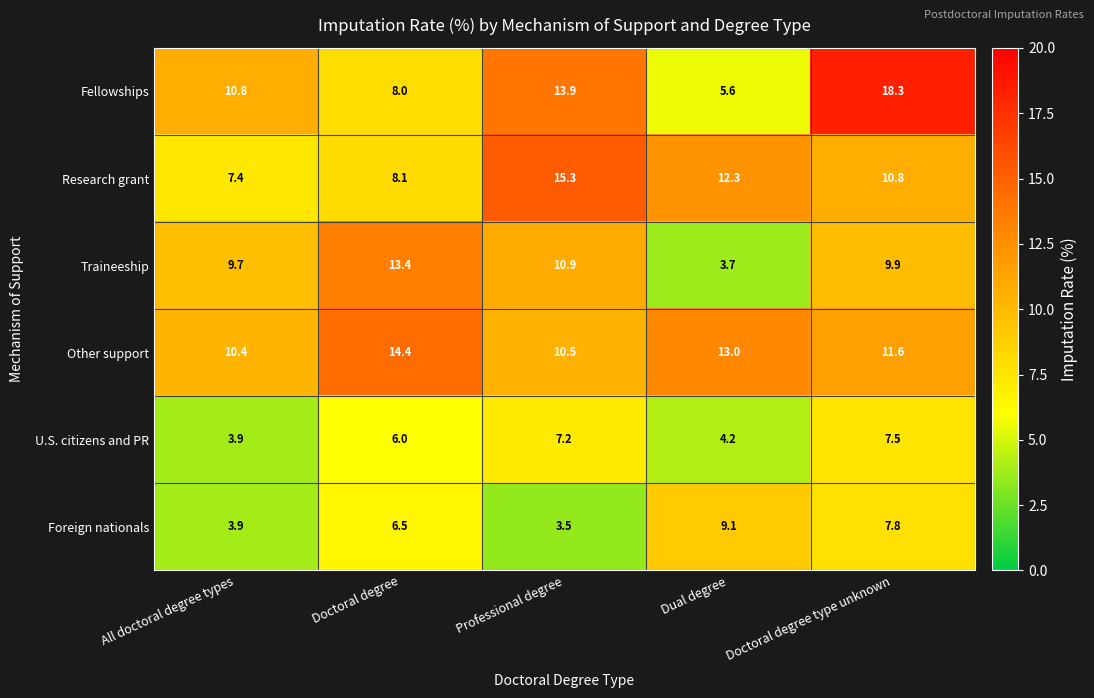

What is the difference between the highest and lowest values at Doctoral degree?

8.4